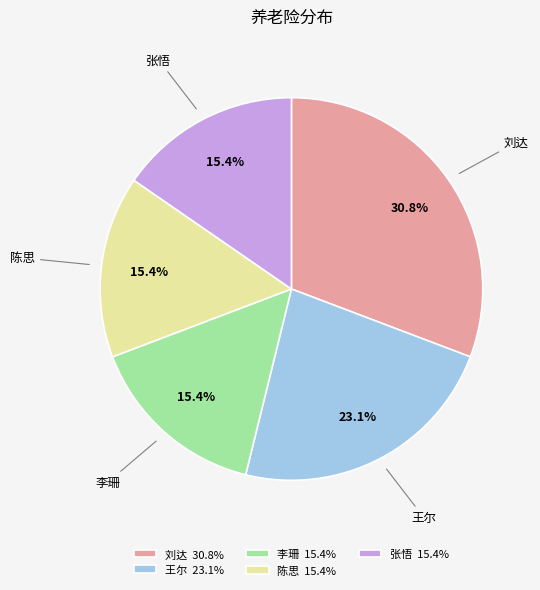

Which has a higher value, 刘达 or 张悟?

刘达